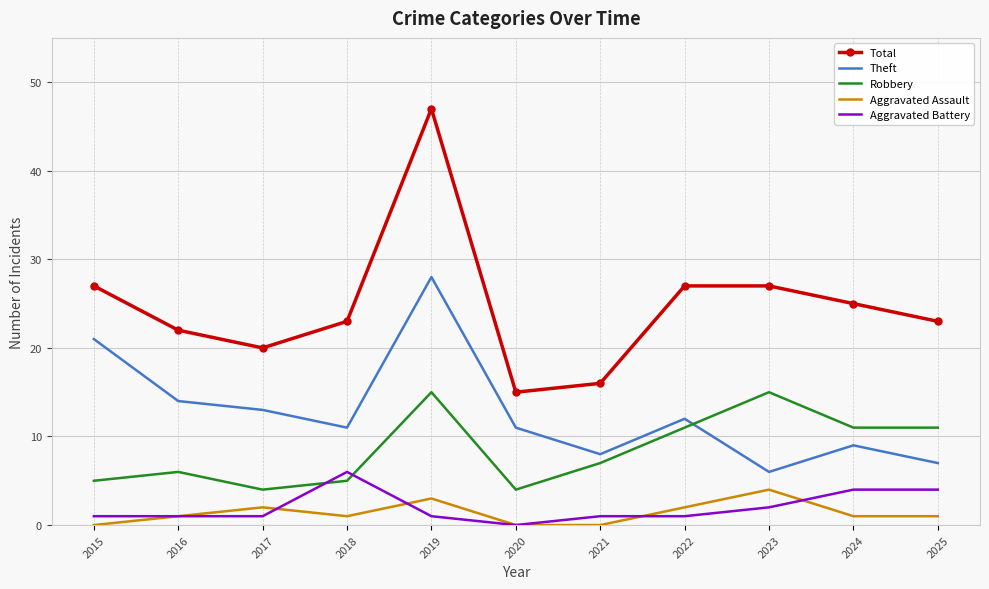

List the series in order of their peak value, highest first.

Total, Theft, Robbery, Aggravated Battery, Aggravated Assault